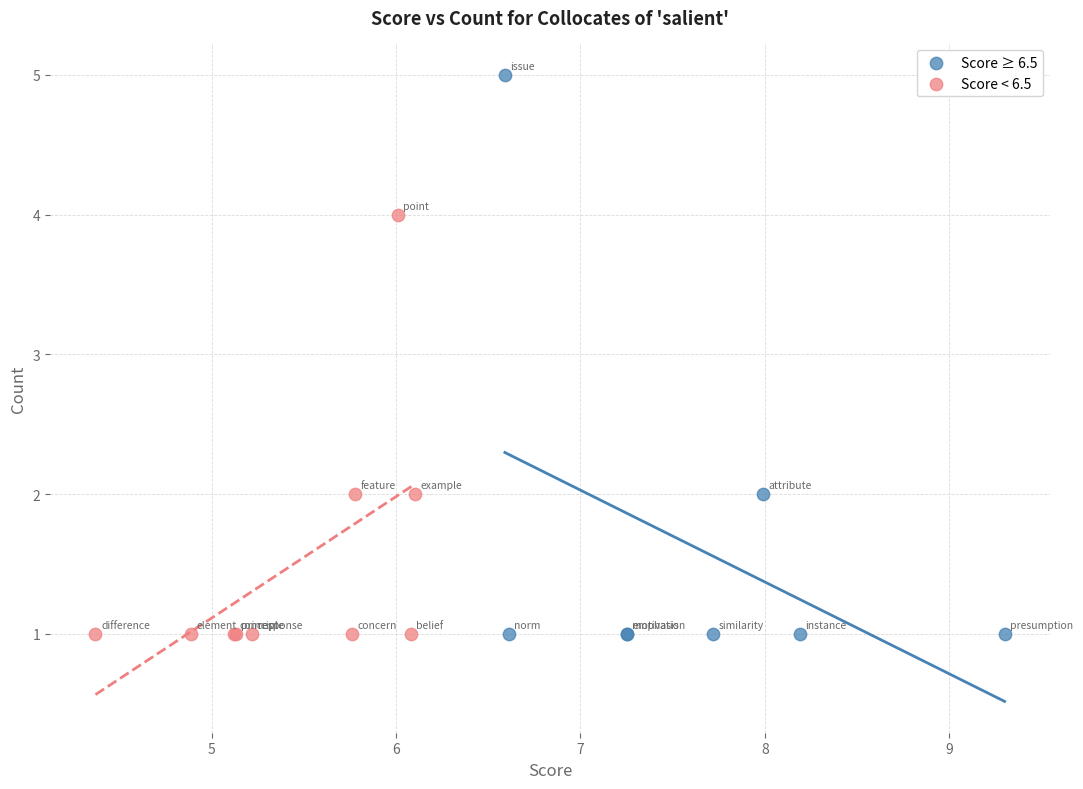

Which series has the largest Y range (max minus min)?

Score ≥ 6.5